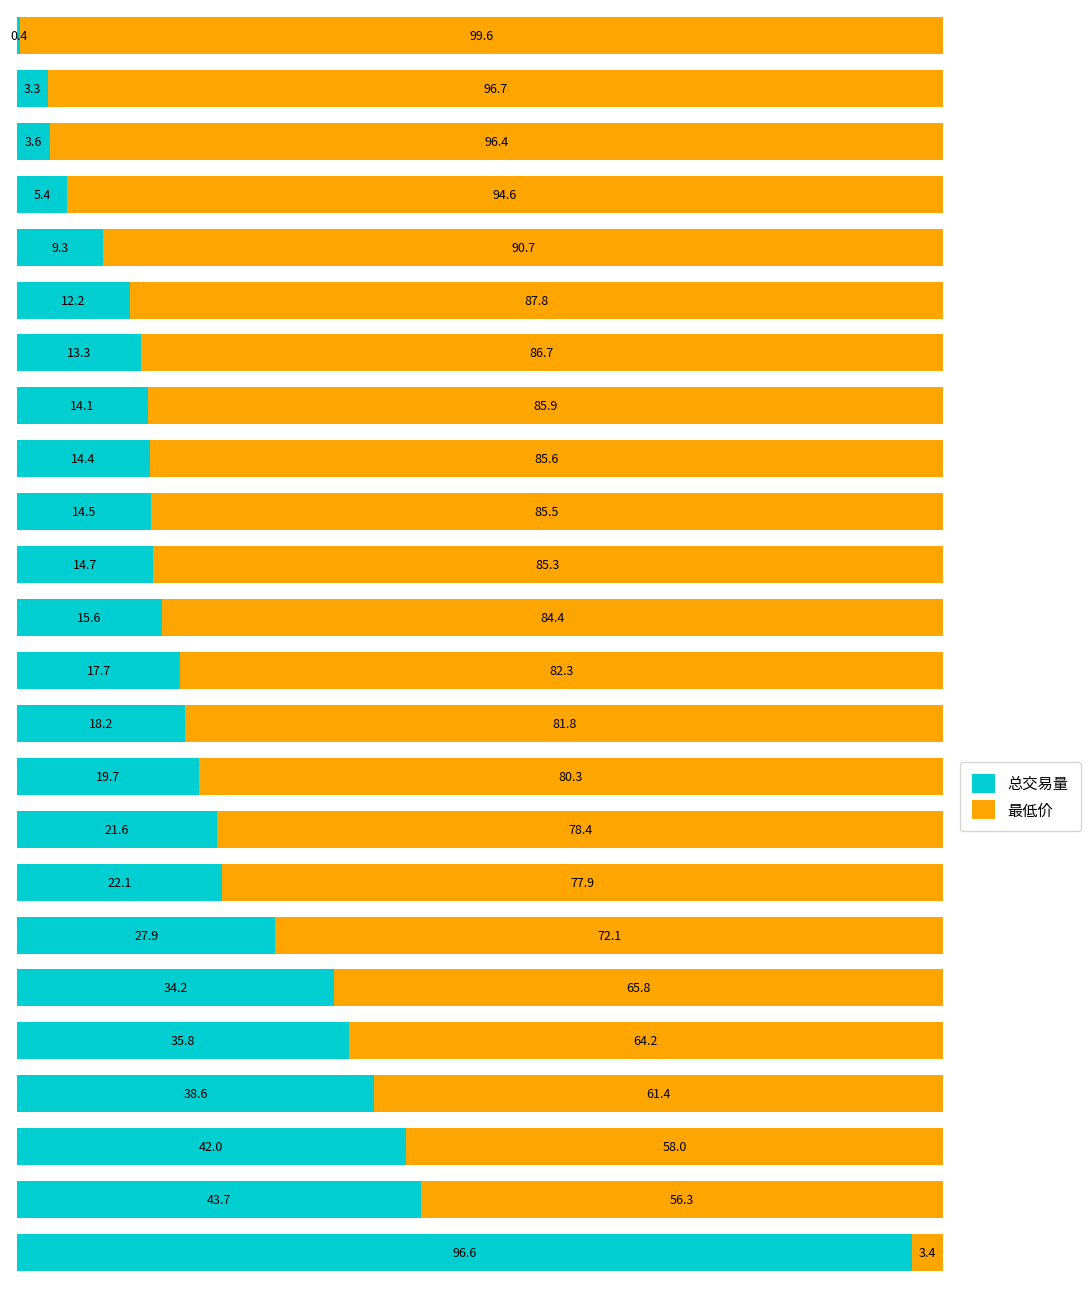

What is the average value of the 总交易量 series?

22.5